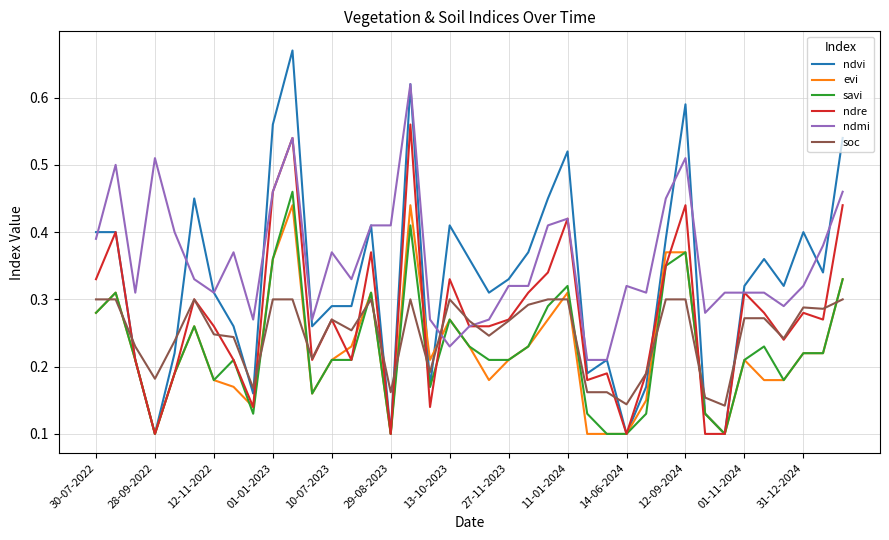

True or false: ndmi and savi cross at least once.

True